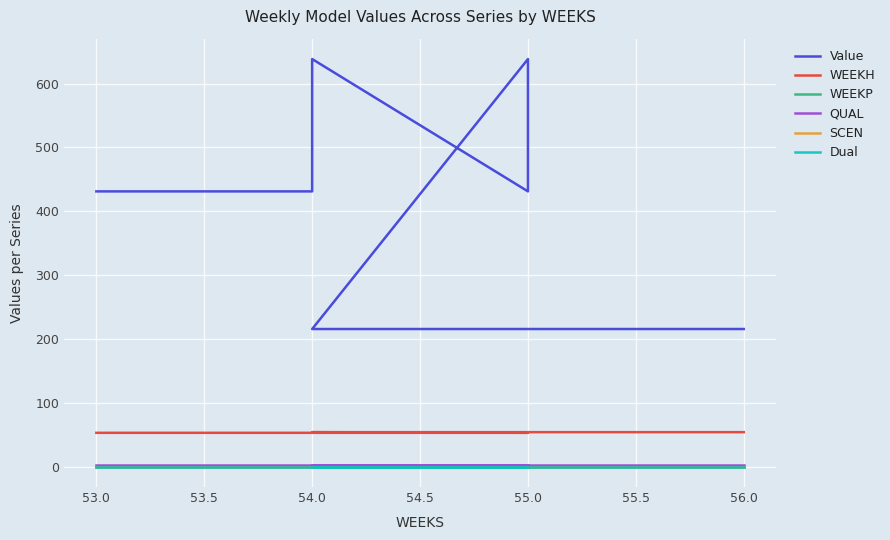

Which series has the largest total across all categories?

Value